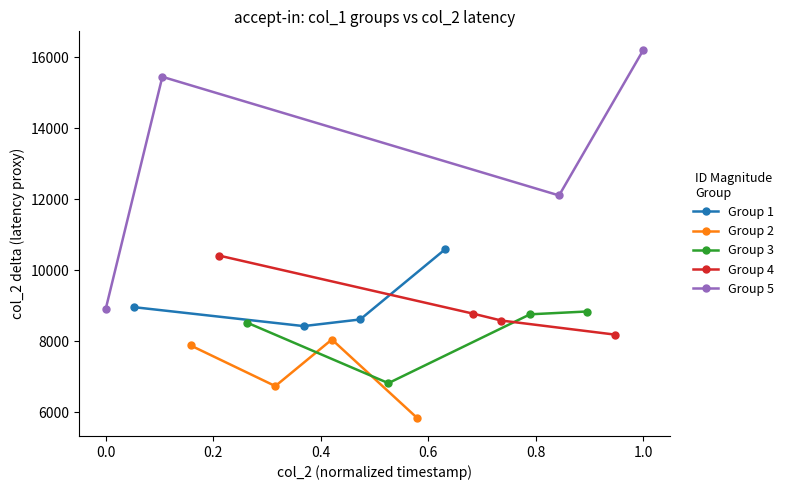

True or false: Group 1 has more than 2 points higher than both neighbors.

False